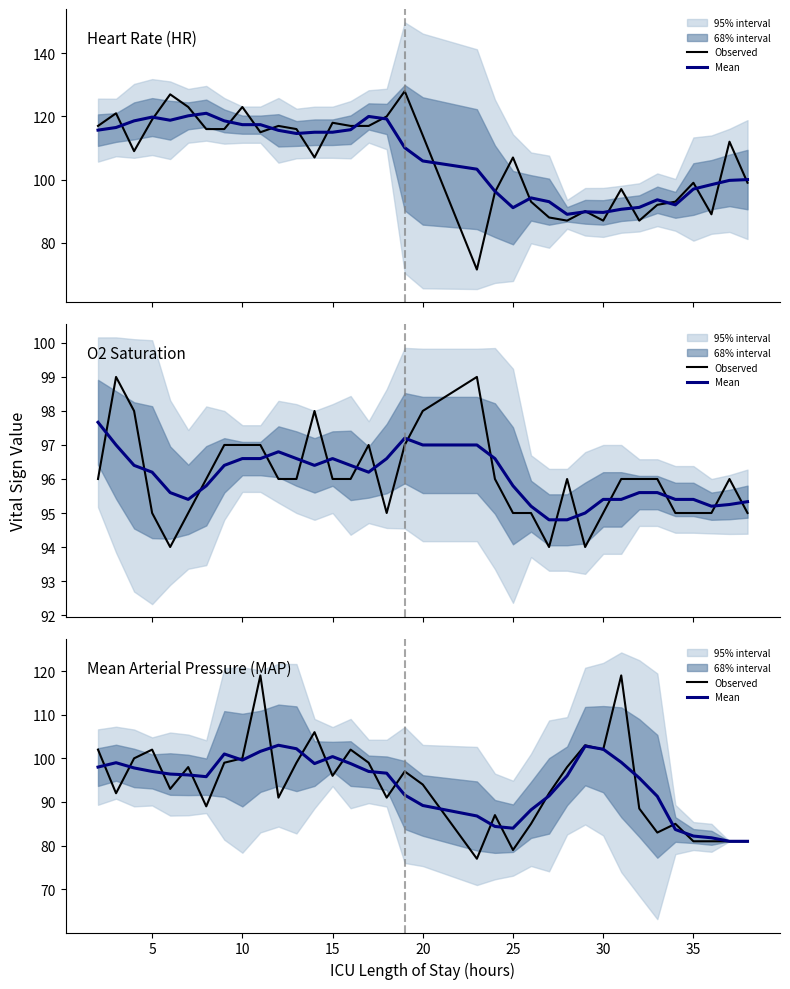

Where is the first local maximum for Mean?

5